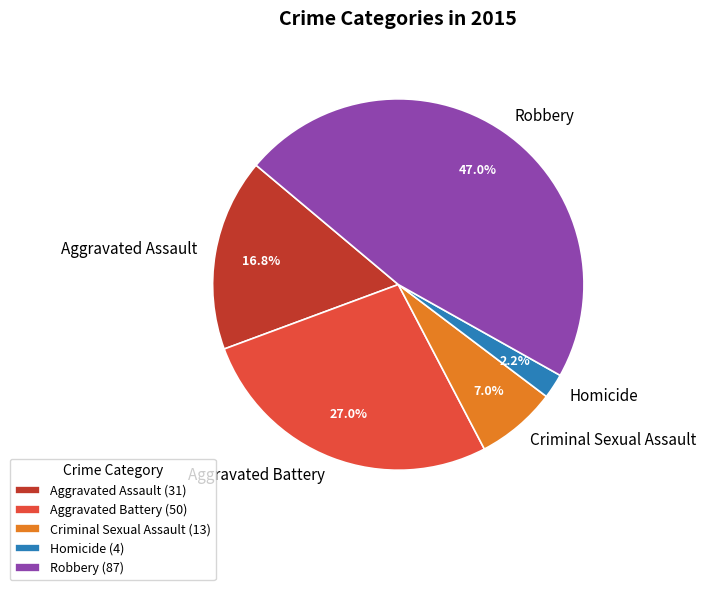

What is the ratio of the value at Criminal Sexual Assault to the value at Robbery?

0.1